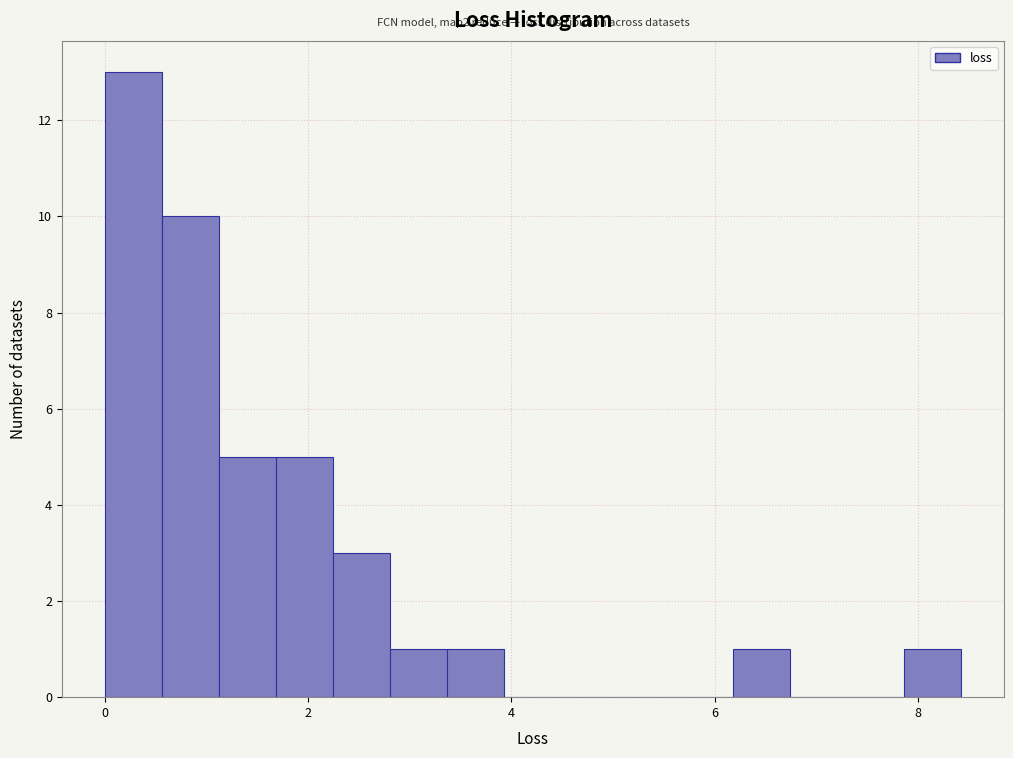

Read against the x-axis, roughly where is the centre of the tallest bar?

0.2